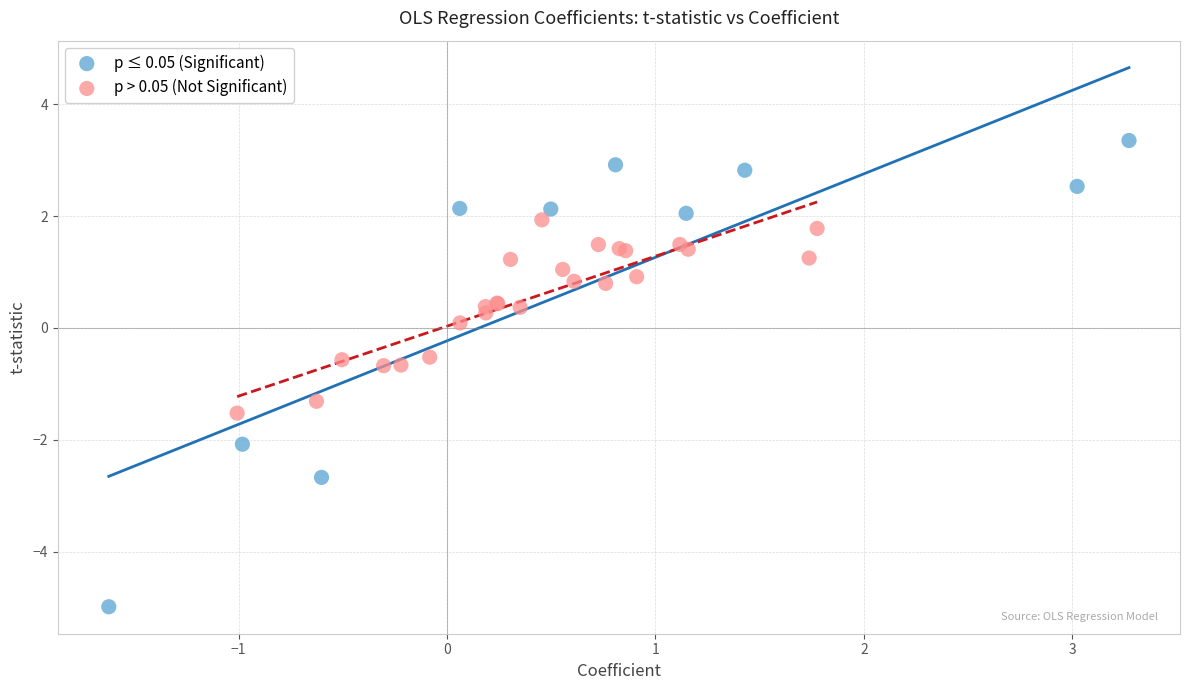

Which series has the largest Y range (max minus min)?

p ≤ 0.05 (Significant)